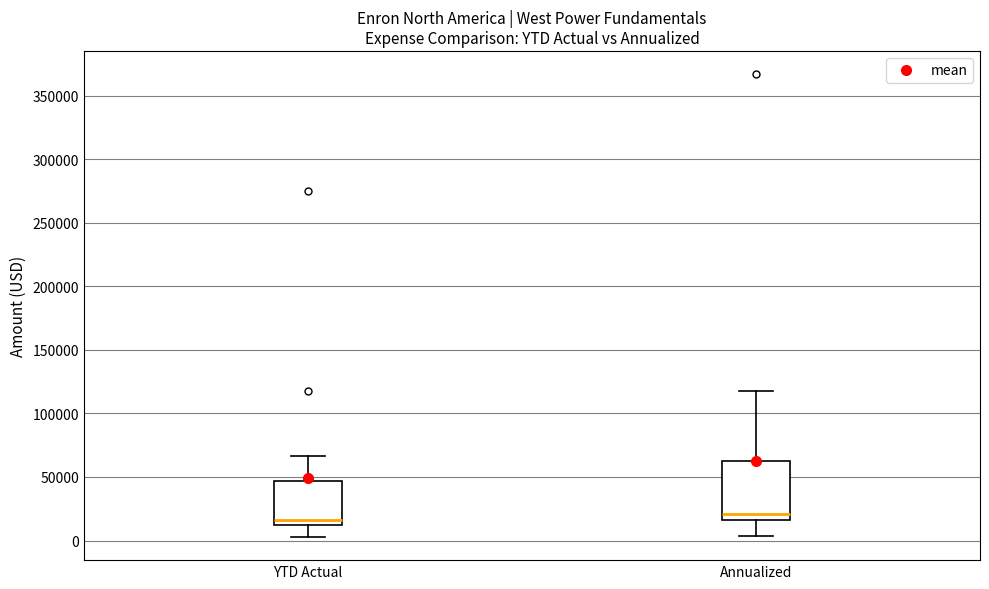

Which box's median line is the highest?

Annualized